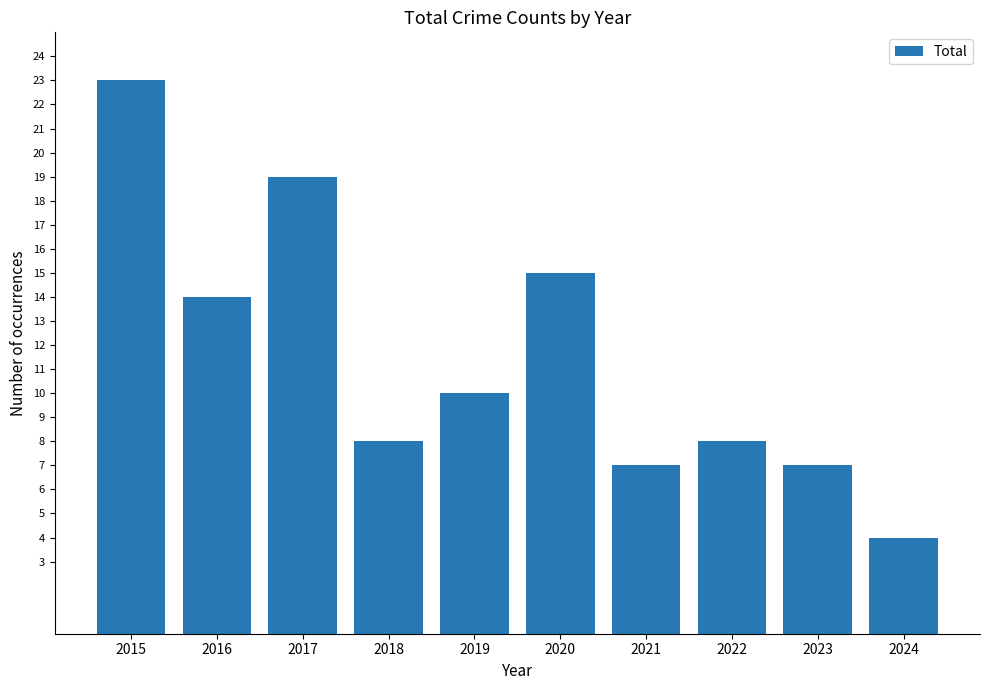

Reading left to right, transcribe all the data shown in this chart.

23	14	19	8	10	15	7	8	7	4